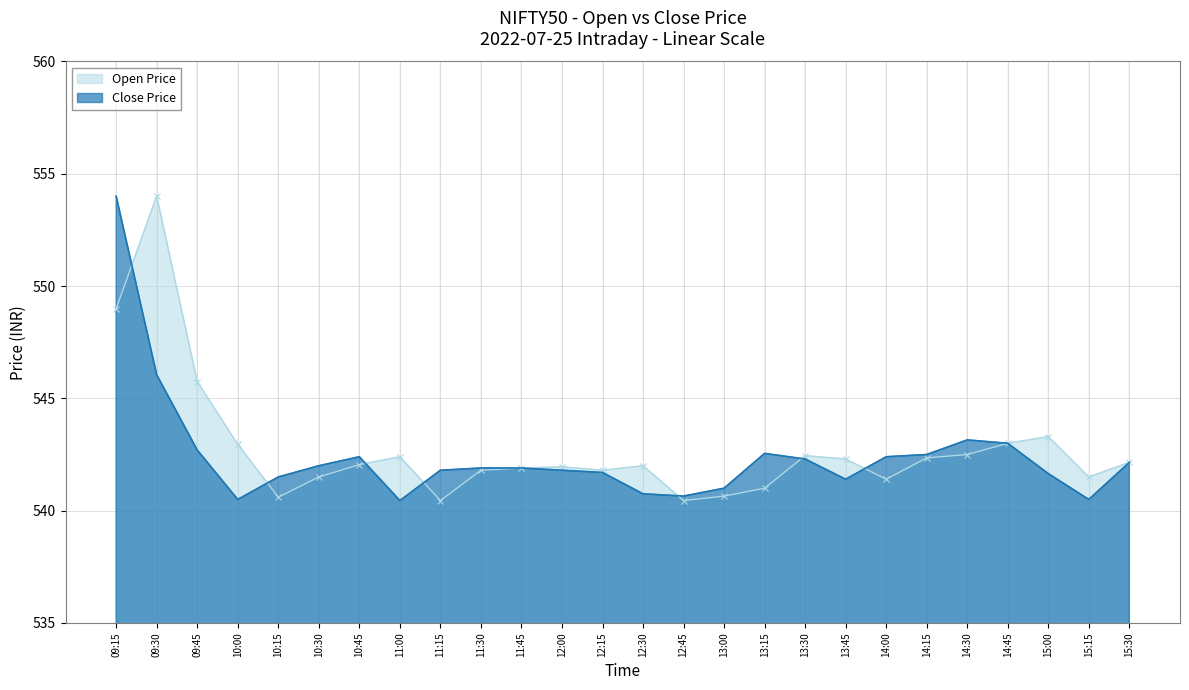

Where is the first local maximum for Open?

09:30